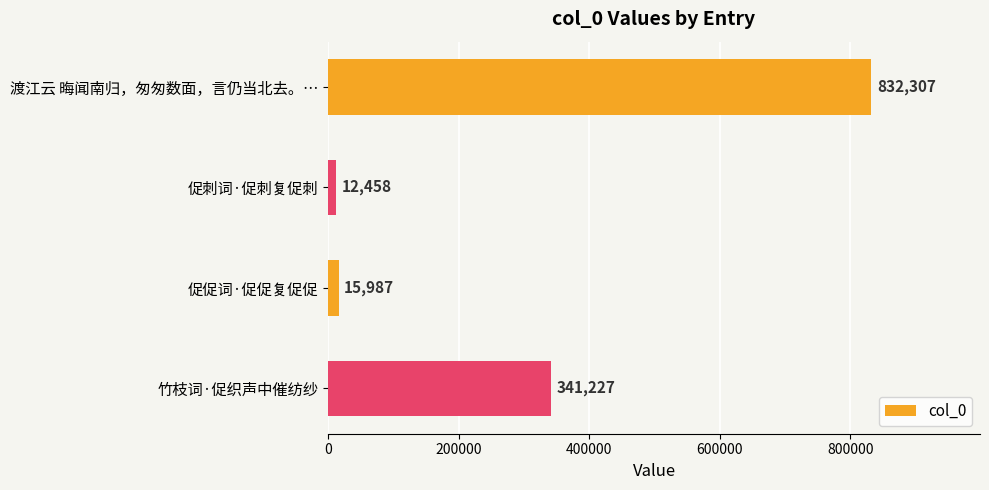

Where is the data nearest to the value 422382?

竹枝词·促织声中催纺纱